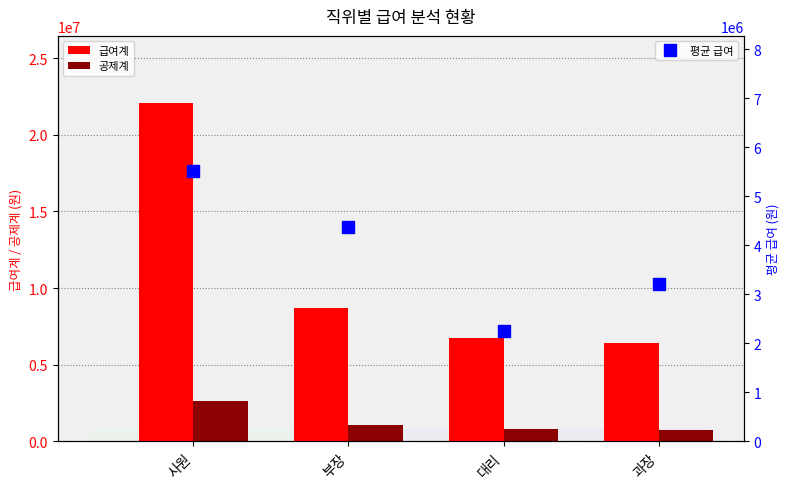

How many categories are shown in the chart?

4